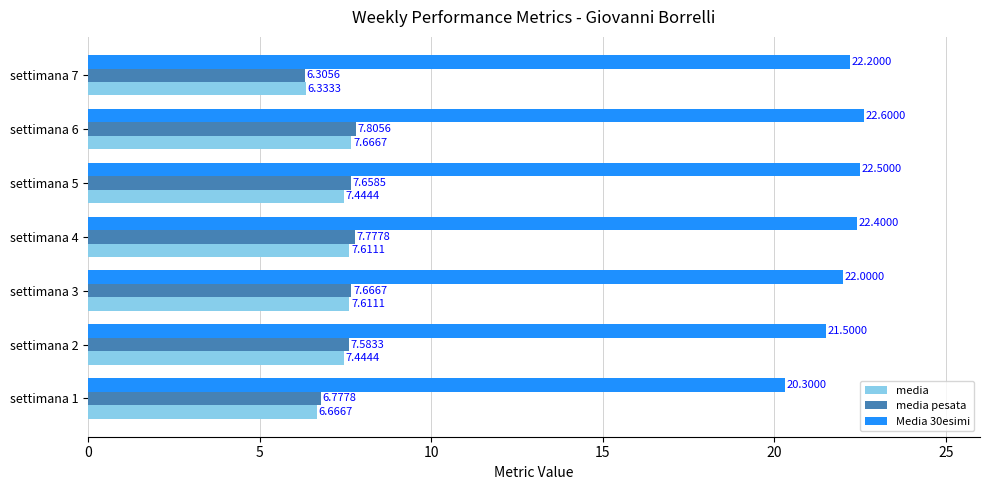

At which category is the sum across all series the highest?

settimana 6